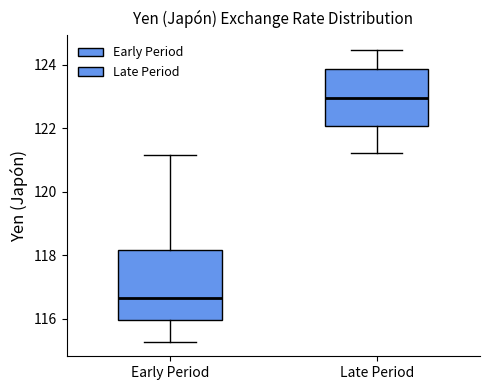

Reading left to right, read every box against the y-axis: the position of its median line, the range the box covers, and the ends of its whiskers. The values are not printed on the chart, so give them approximately, as read against the axis.

Early Period: median 116.6, box 116.0 to 118.2, whiskers 115.2 to 121.2
Late Period: median 123.0, box 122.0 to 123.8, whiskers 121.2 to 124.4